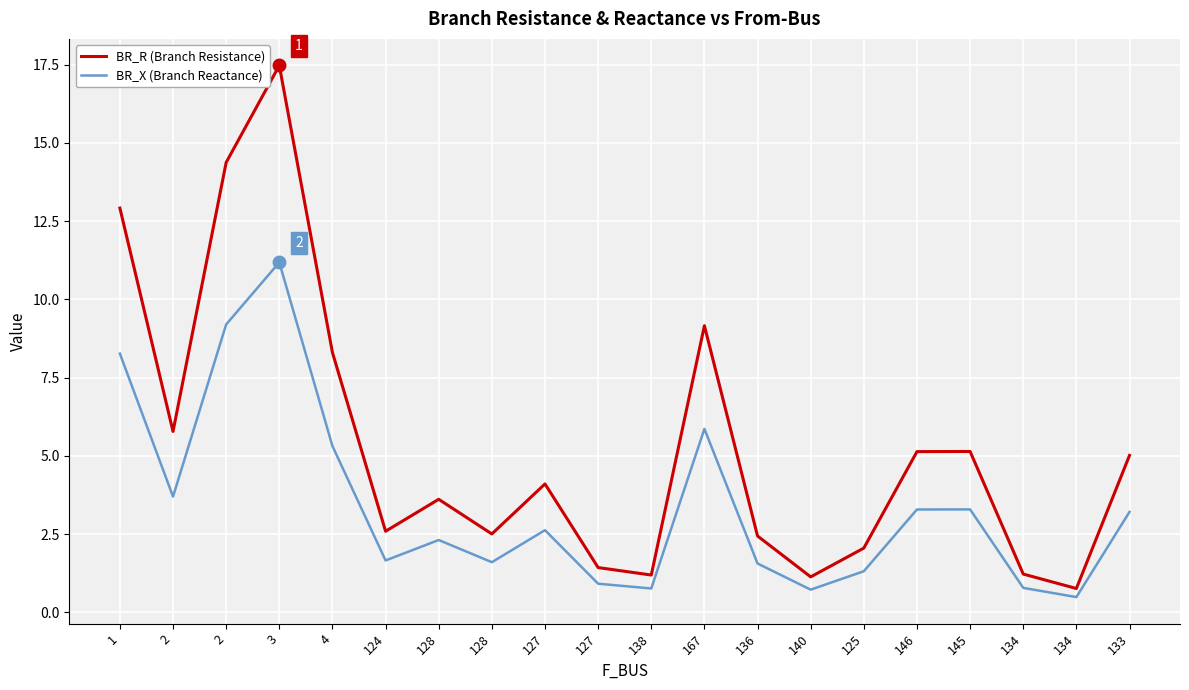

In BR_R (Branch Resistance), how many points are higher than both neighbors (excluding endpoints)?

5